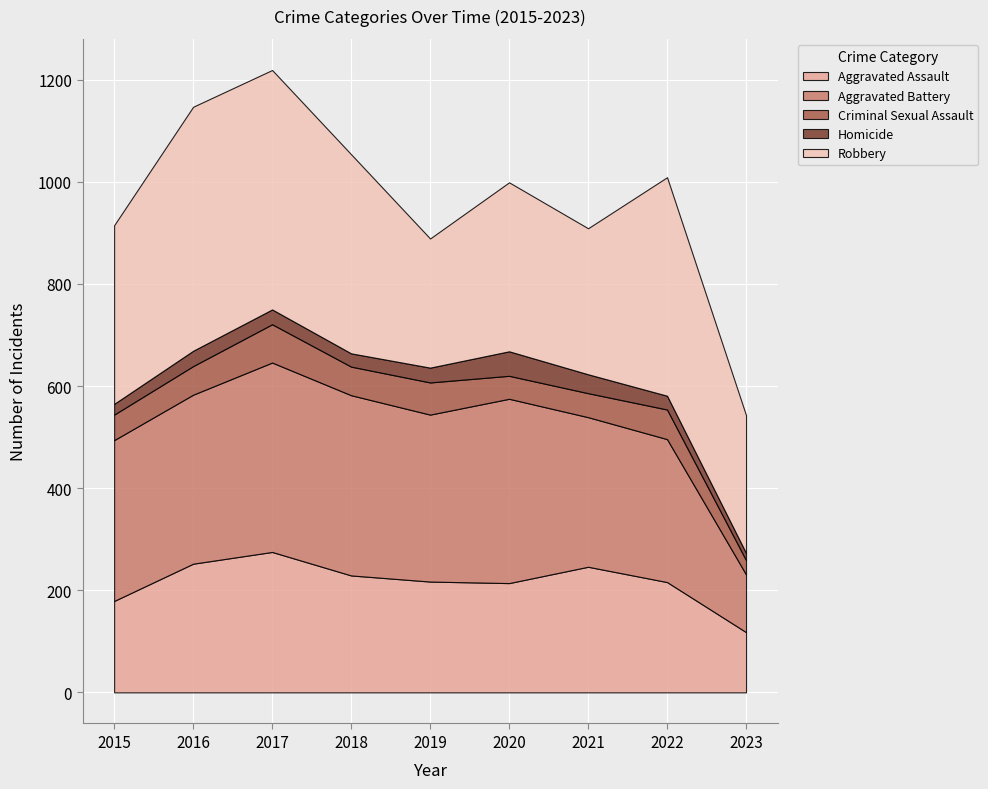

How many intersections are there between Homicide and Criminal Sexual Assault?

2